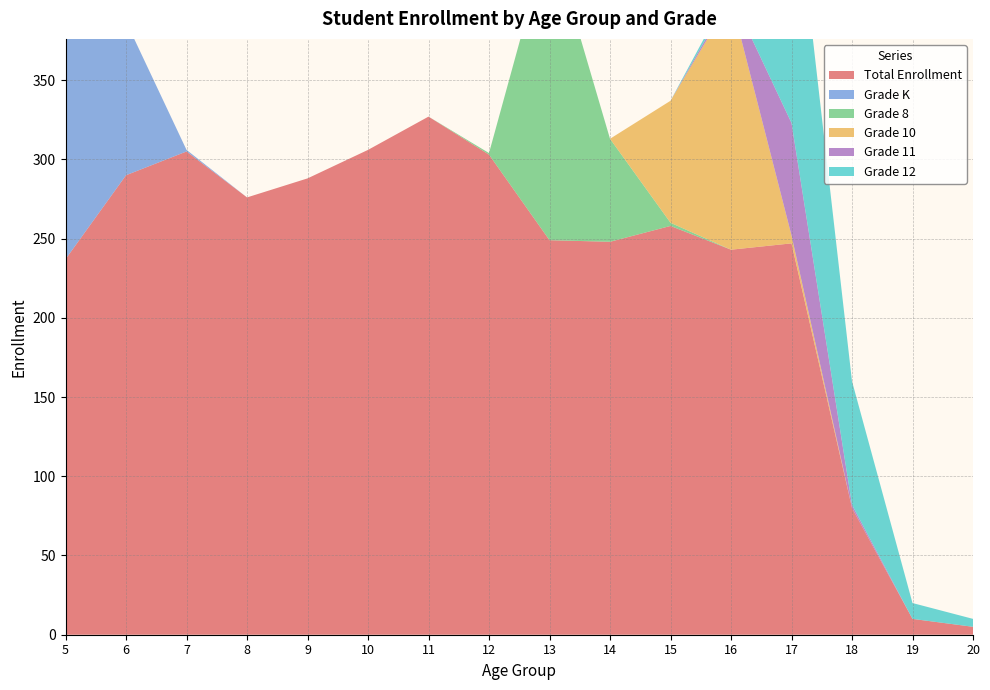

Reading right to left, extract all data points from this chart.

Total Enrollment: 20=5	19=10	18=80	17=247	16=243	15=258	14=248	13=249	12=303	11=327	10=306	9=288	8=276	7=305	6=290	5=237
Grade K: 20=0	19=0	18=0	17=0	16=0	15=0	14=0	13=0	12=0	11=0	10=0	9=0	8=0	7=1	6=97	5=237
Grade 8: 20=0	19=0	18=0	17=0	16=0	15=2	14=65	13=194	12=1	11=0	10=0	9=0	8=0	7=0	6=0	5=0
Grade 10: 20=0	19=0	18=0	17=5	16=158	15=77	14=0	13=0	12=0	11=0	10=0	9=0	8=0	7=0	6=0	5=0
Grade 11: 20=0	19=0	18=2	17=71	16=3	15=0	14=0	13=0	12=0	11=0	10=0	9=0	8=0	7=0	6=0	5=0
Grade 12: 20=5	19=10	18=78	17=171	16=4	15=0	14=0	13=0	12=0	11=0	10=0	9=0	8=0	7=0	6=0	5=0